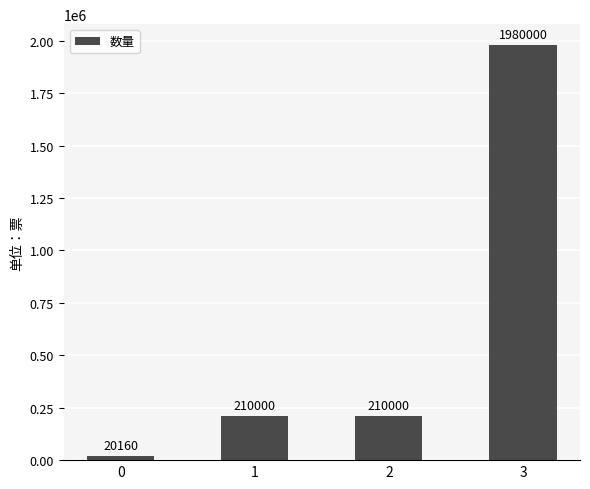

The value at 2 is 210000. True or false?

True